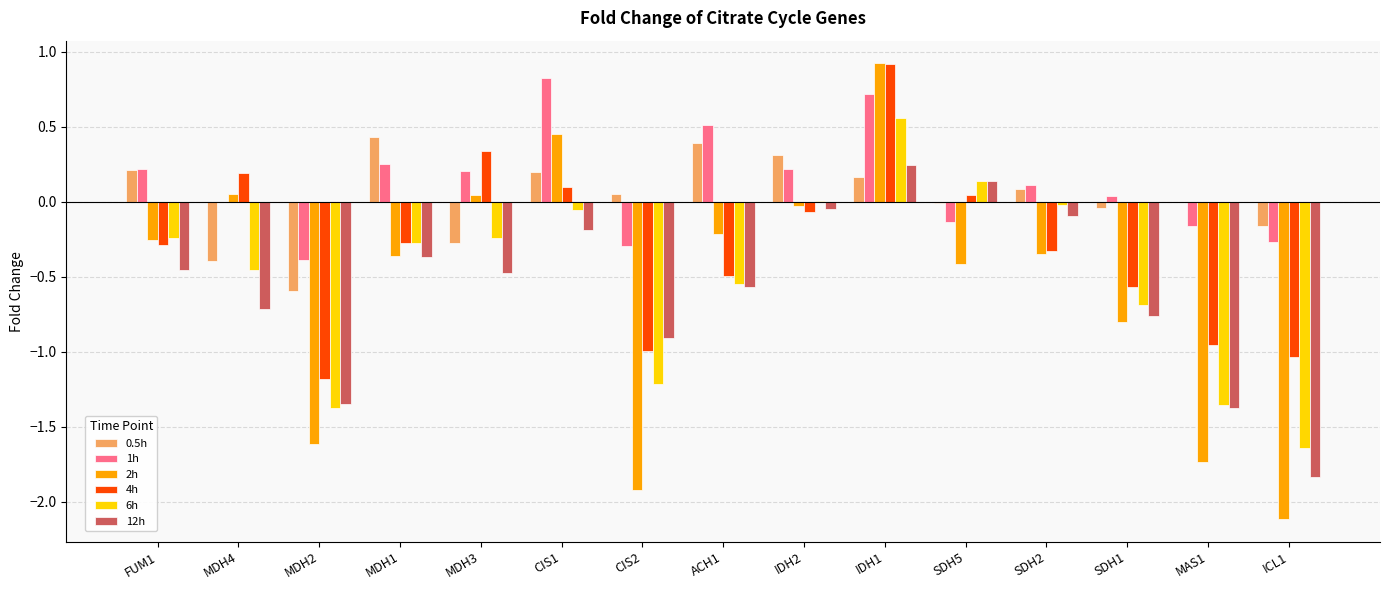

Does the chart contain stacked bars?

No